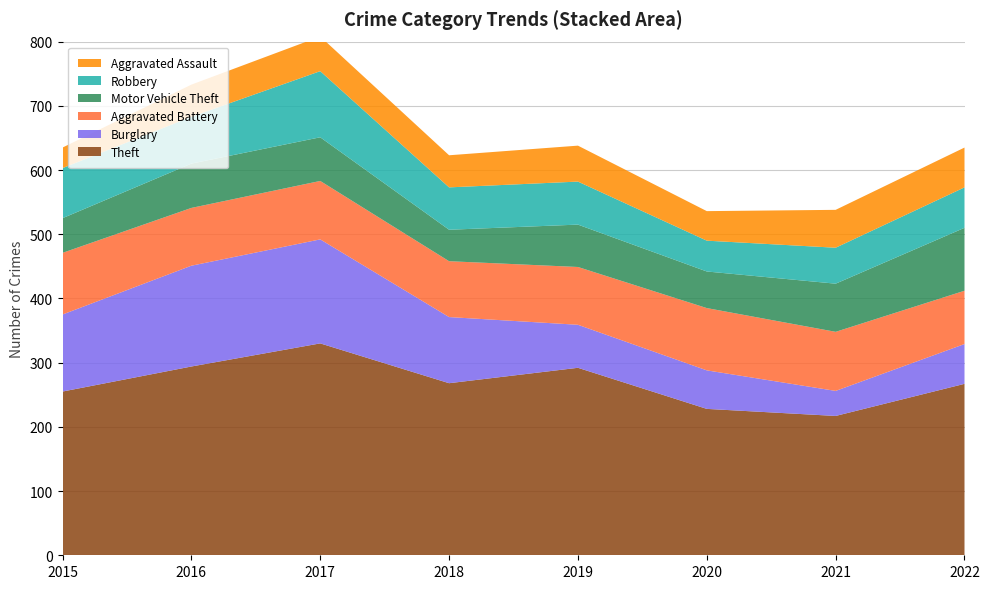

Reading left to right, list all the values displayed in this chart.

Theft: 255	294	330	268	292	228	217	267
Burglary: 120	157	162	103	67	60	39	62
Aggravated Battery: 96	90	91	87	90	97	92	83
Motor Vehicle Theft: 54	69	68	49	66	57	75	98
Robbery: 78	73	103	66	67	48	56	63
Aggravated Assault: 32	50	54	50	56	46	59	62